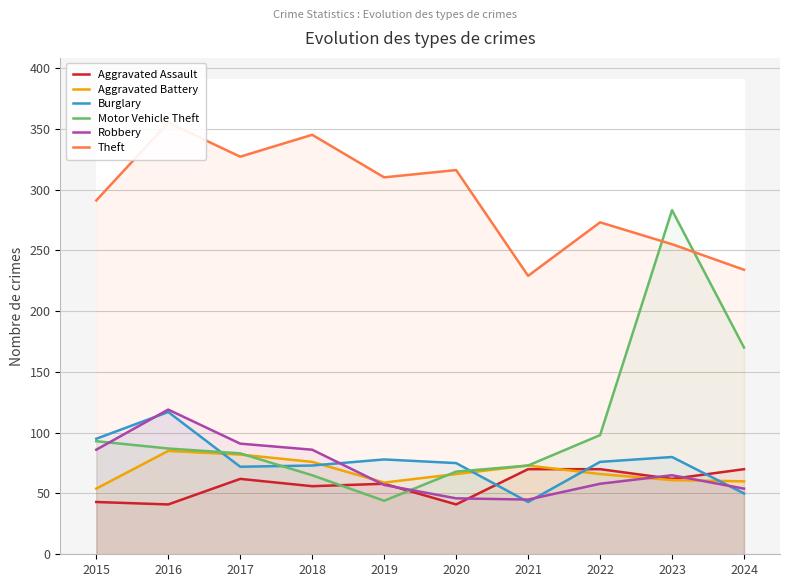

Is the value of Robbery at 2016 greater than the value of Aggravated Battery at 2019?

Yes